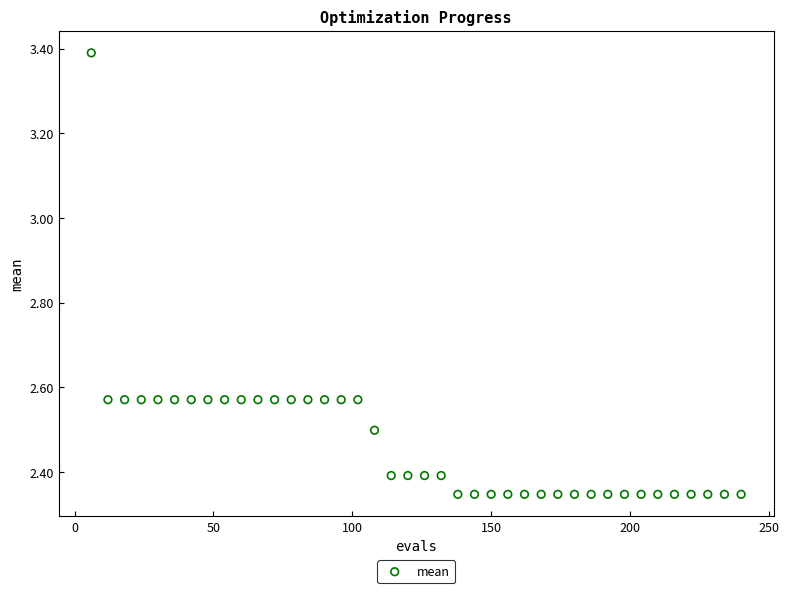

What is the range of X values (max minus min)?

234.0